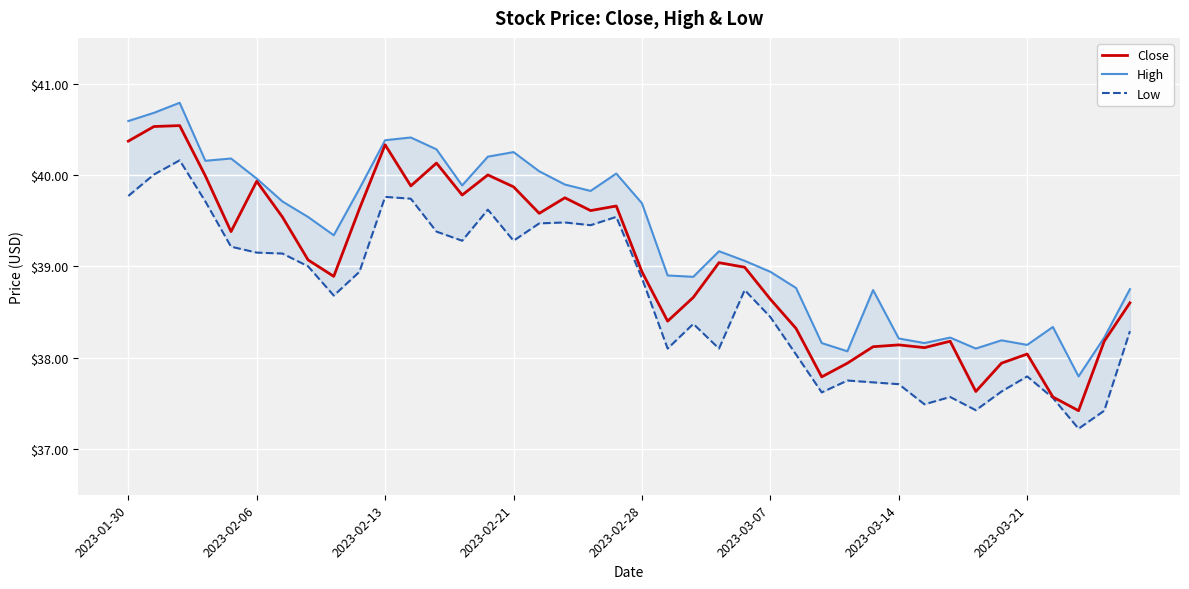

The value of Low at 28 is 24.3. True or false?

False